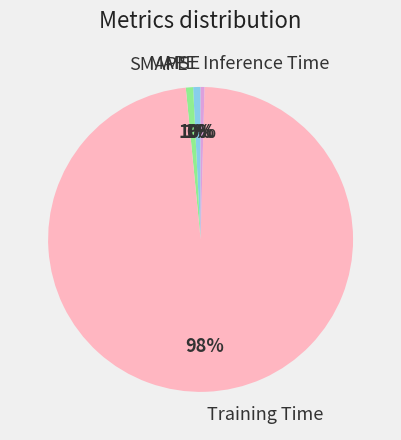

Is there any slice that represents more than half of the pie?

Yes